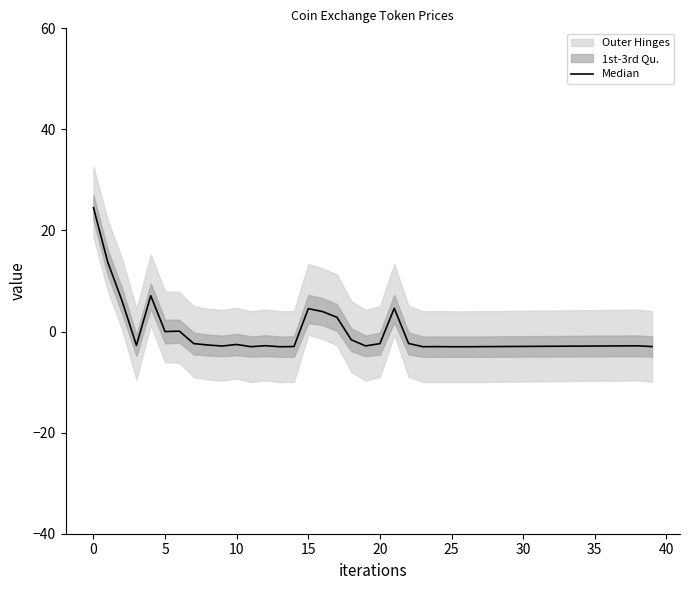

What is the change in value from 35 to 13?

-0.3